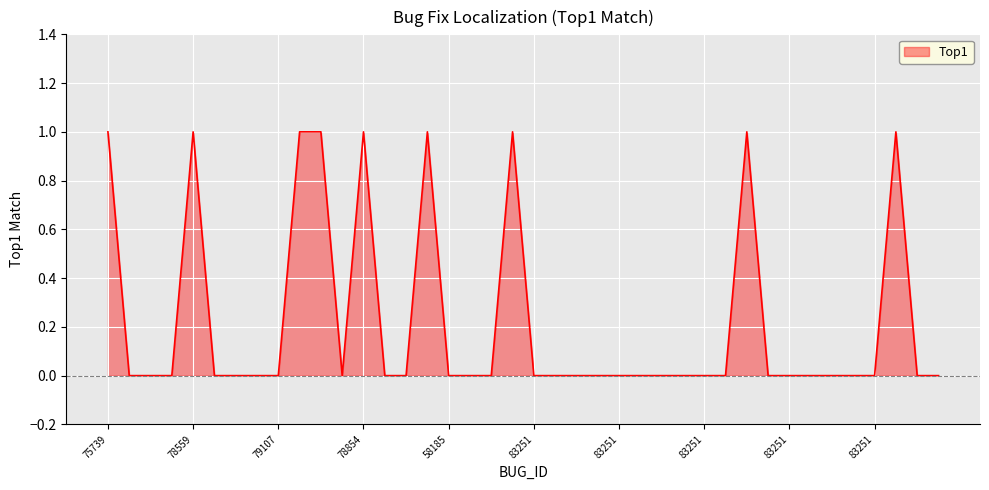

Reading left to right, transcribe all the data shown in this chart.

1	0	0	0	1	0	0	0	0	1	1	0	1	0	0	1	0	0	0	1	0	0	0	0	0	0	0	0	0	0	1	0	0	0	0	0	0	1	0	0